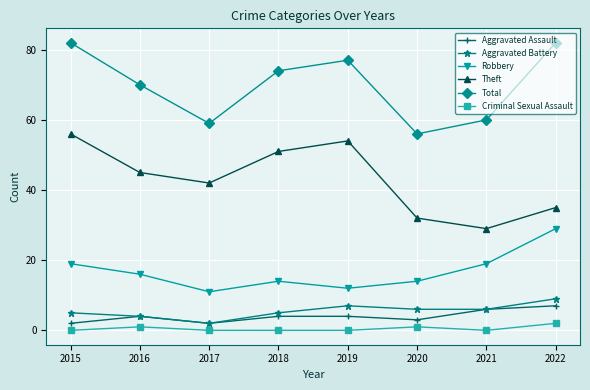

Which series changed the most between 2016 and 2021?

Theft